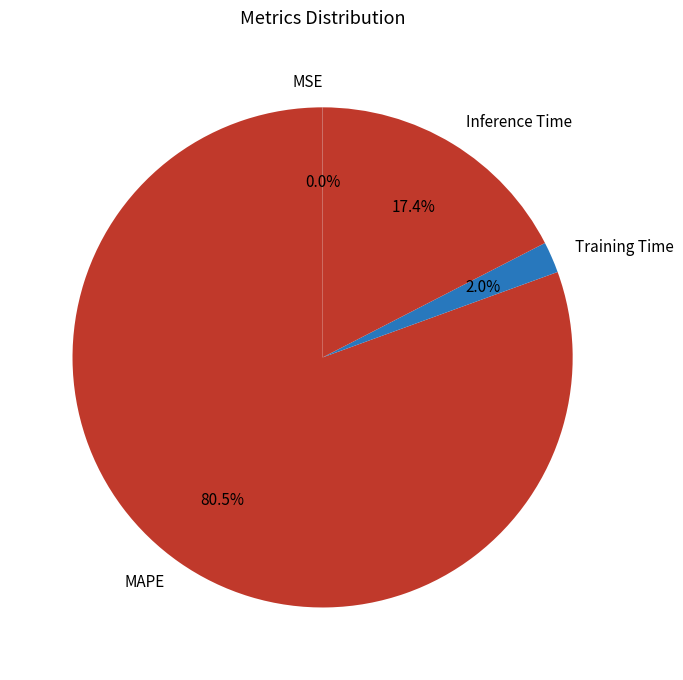

Which category has the biggest portion of the pie?

MAPE